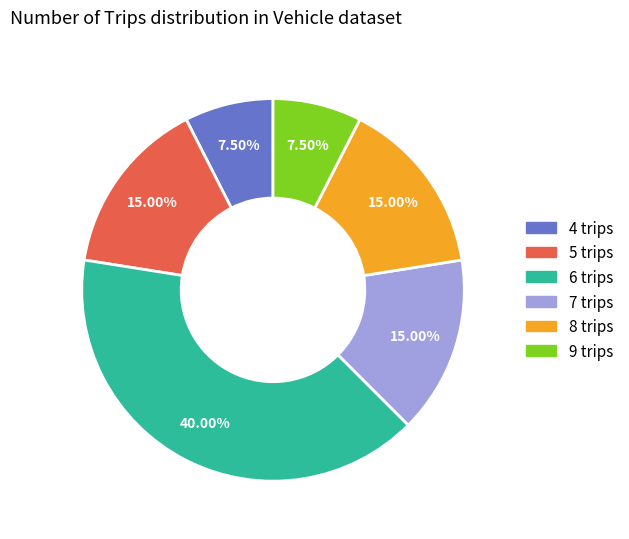

Is there any slice that represents more than half of the pie?

No